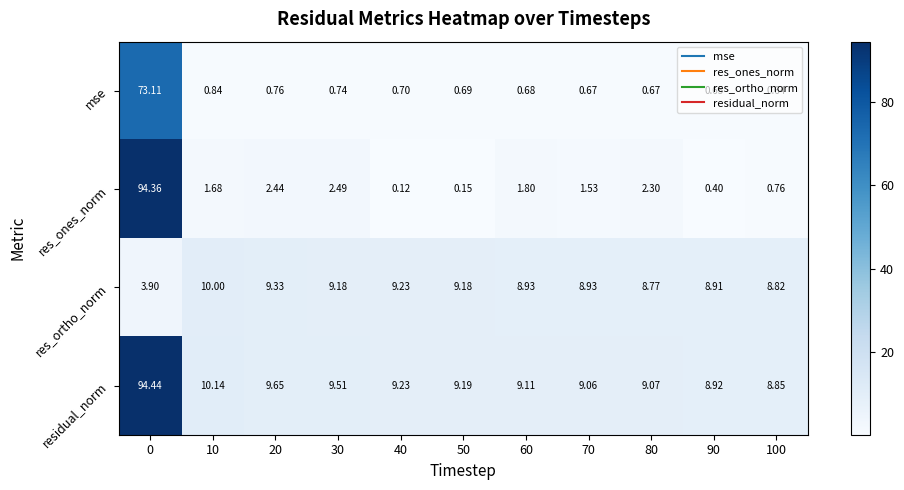

Is the value of residual_norm at 40 greater than the value of mse at 40?

Yes